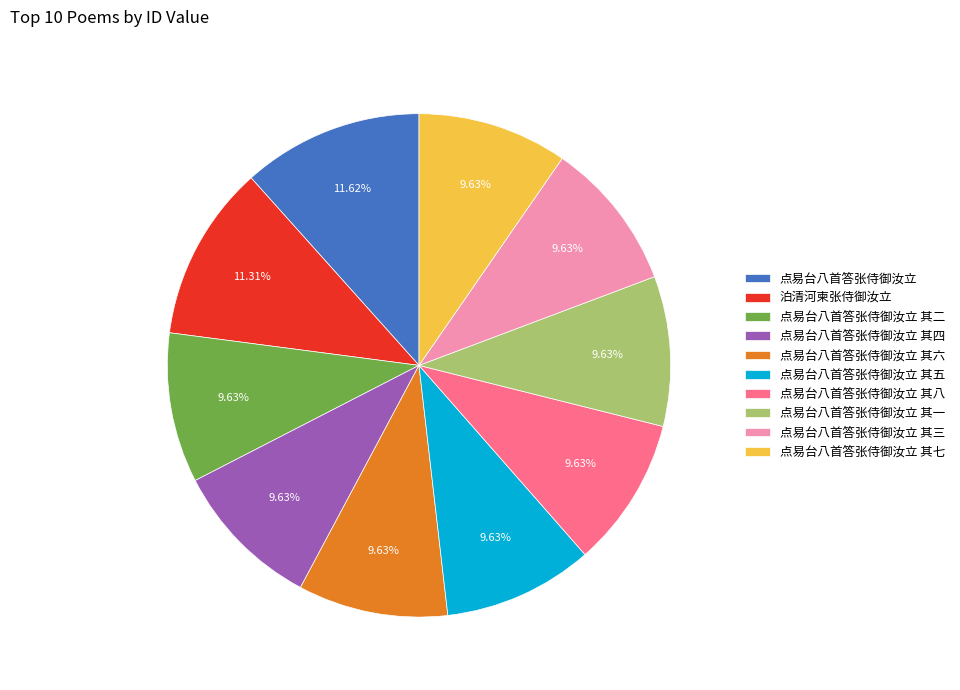

Does 点易台八首答张侍御汝立 其六 represent more than half of the total?

No